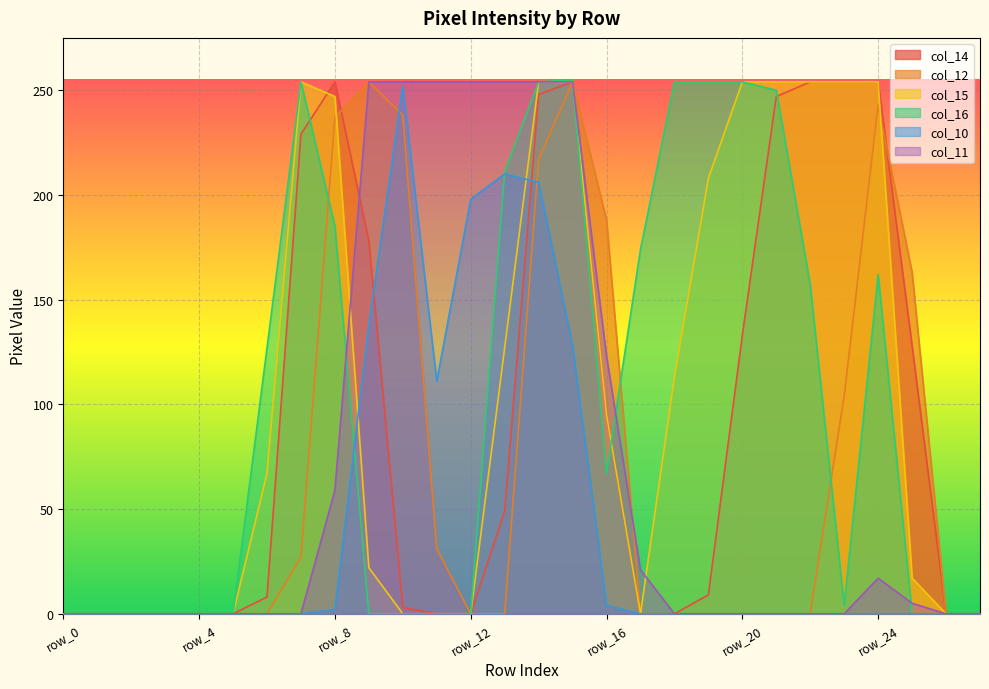

After their last crossing, which series has the higher values: col_10 or col_12?

col_12